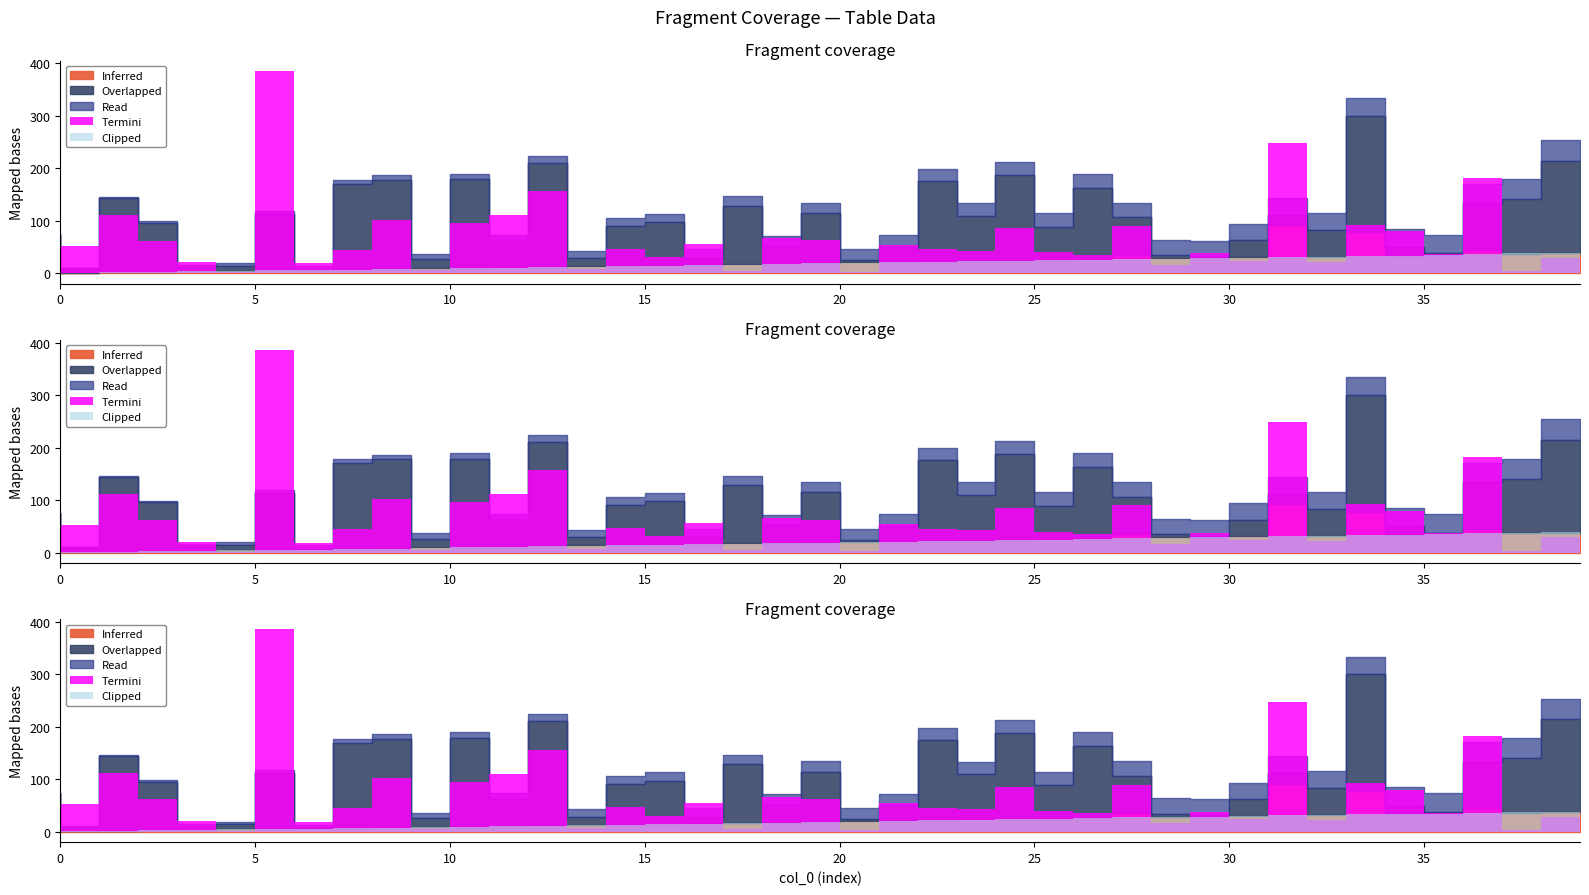

Which series has the largest range (max minus min)?

Termini